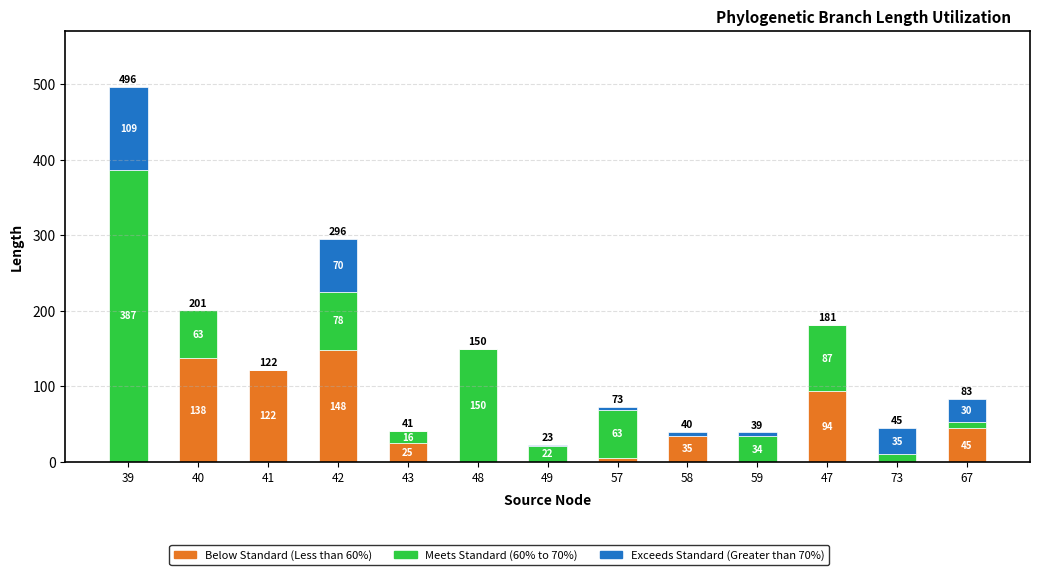

At which category is the sum across all series the highest?

39